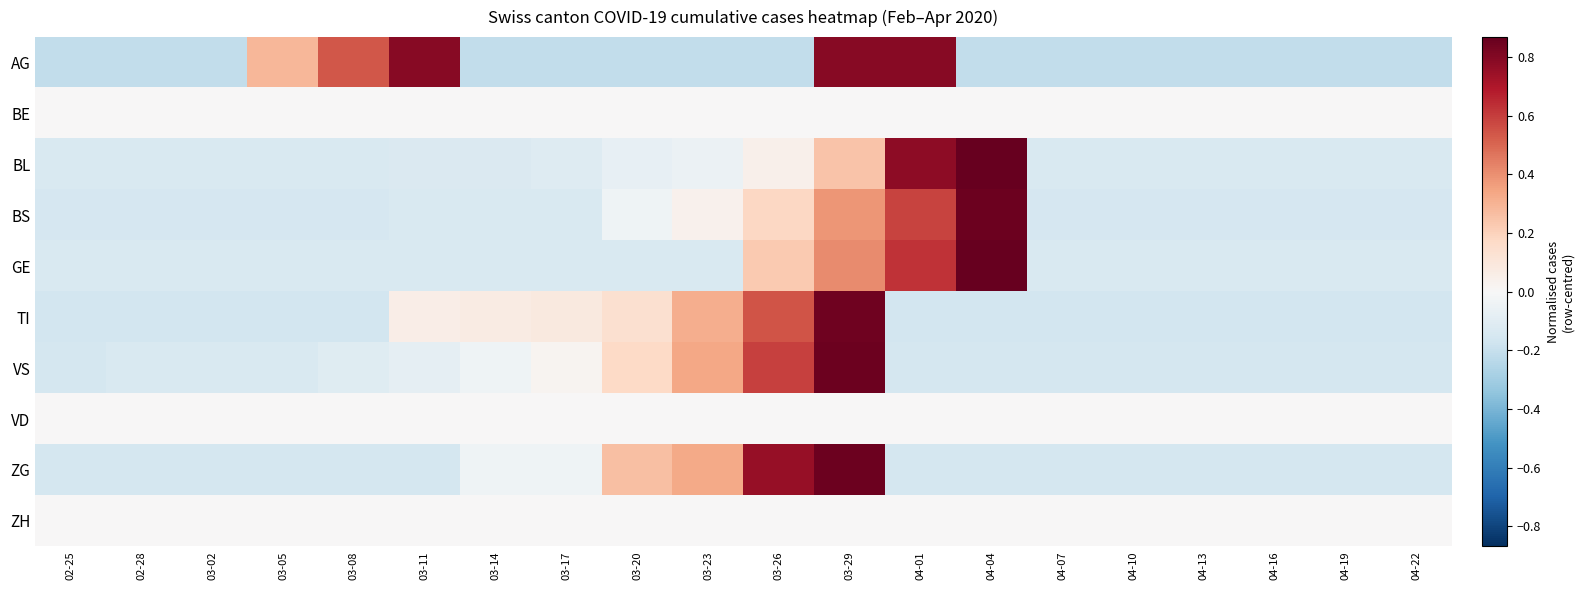

Which label corresponds to the largest value in the chart?

04-04